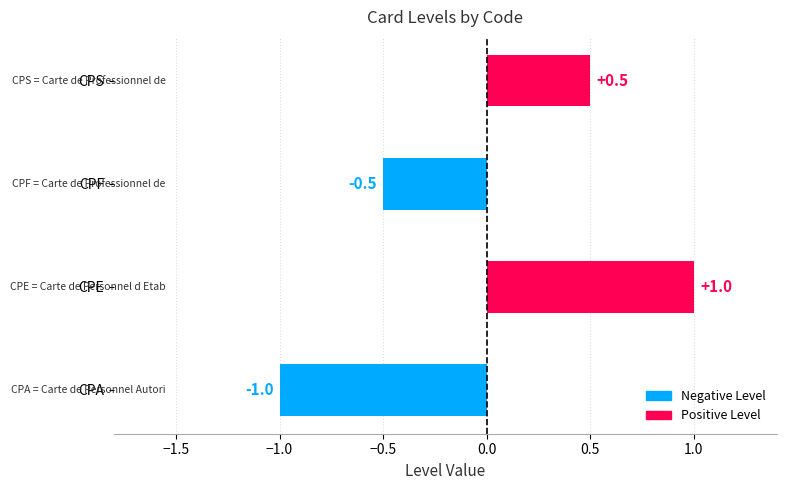

What is the change in value from CPA to CPE?

+2.0